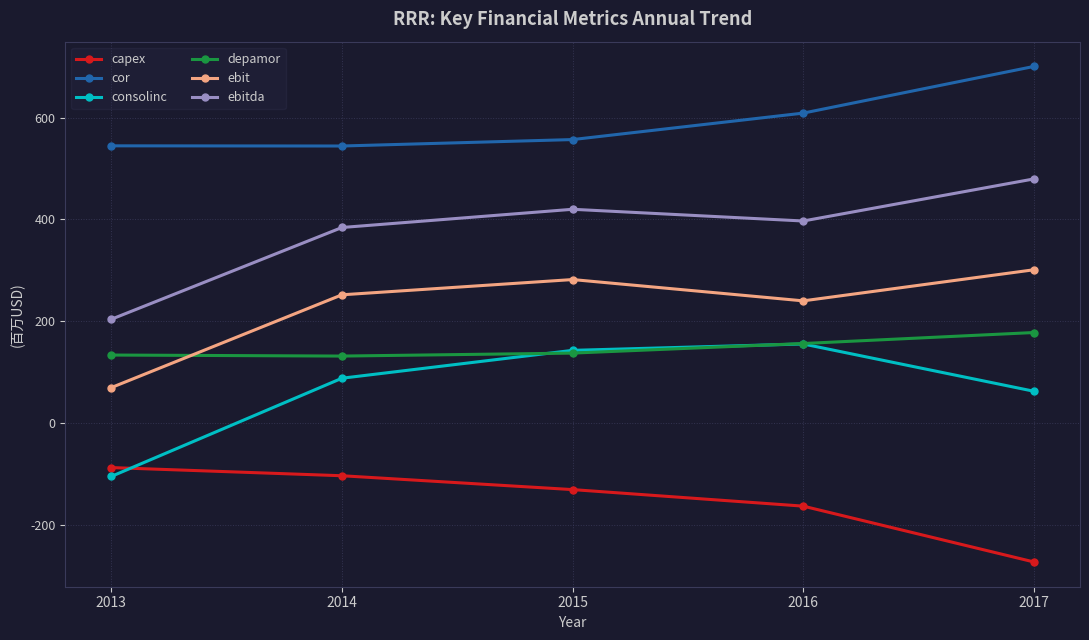

True or false: ebit has a value of 387.7 at 2016.

False